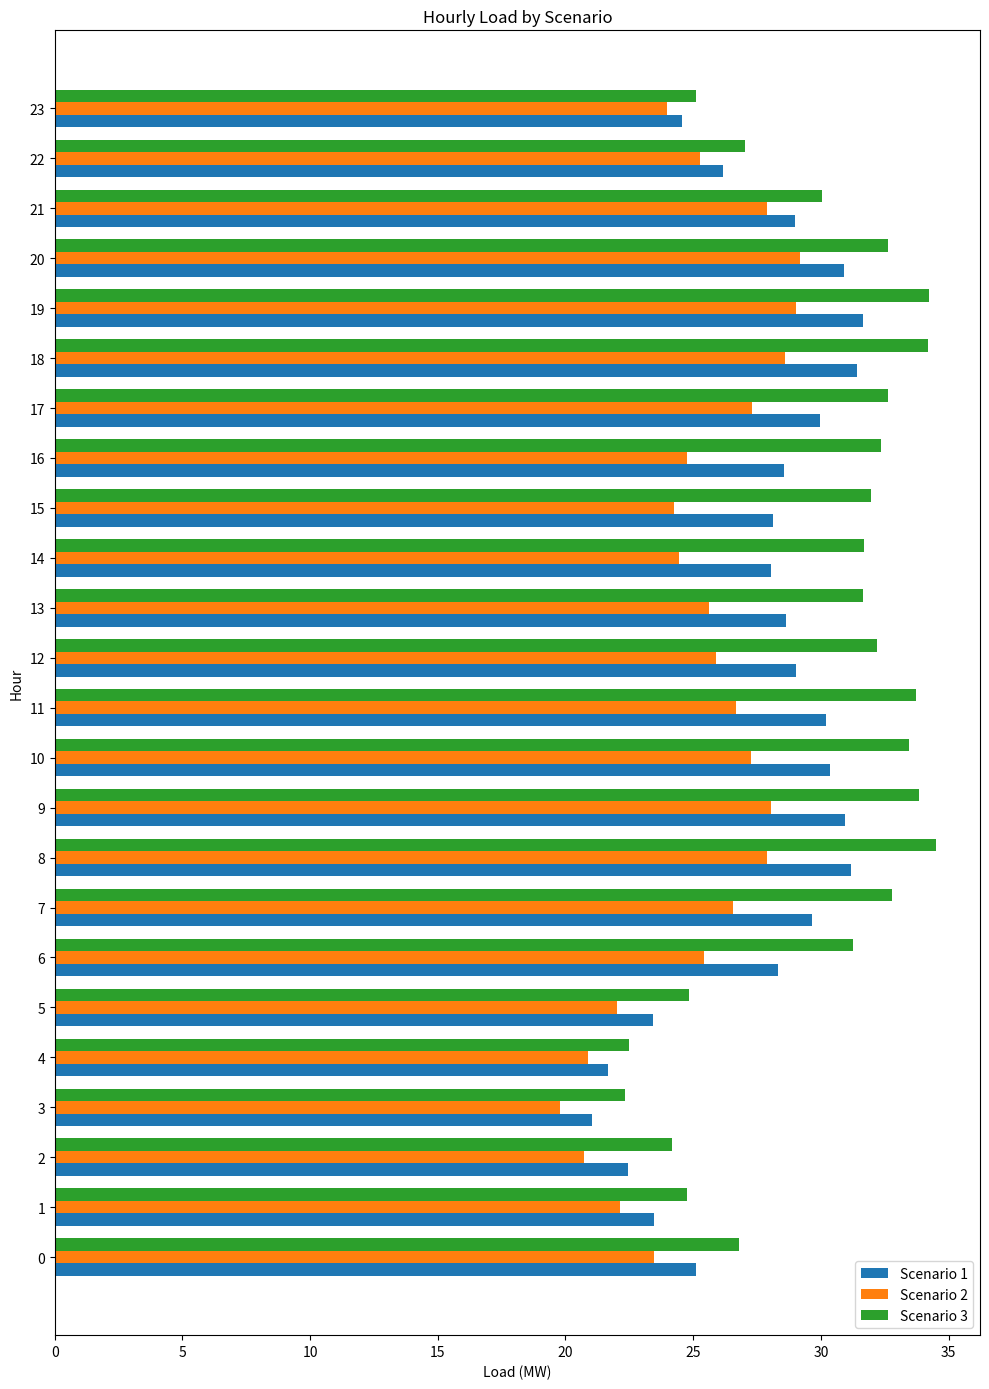

What is the minimum value for Scenario 2?

19.8